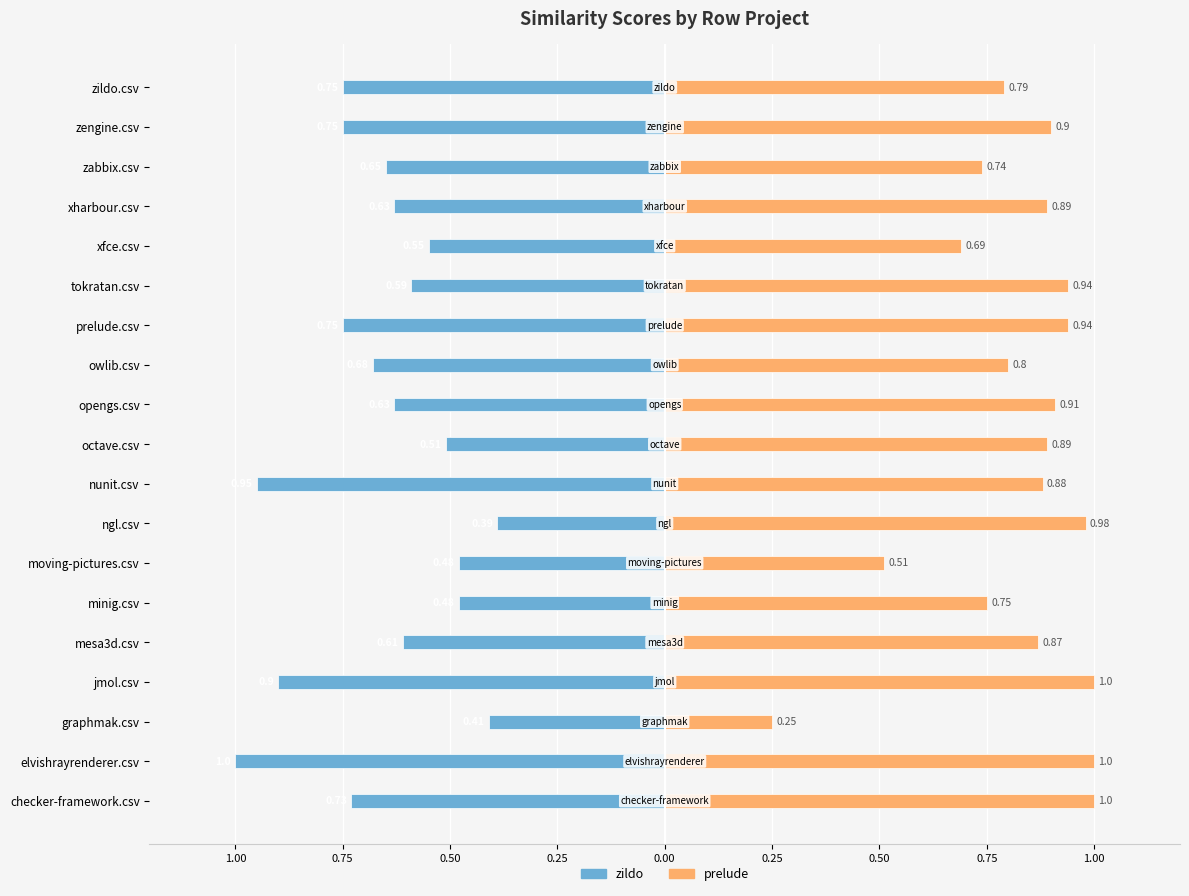

Reading left to right, extract all data points from this chart.

zildo.csv: -0.7	-1.0	-0.4	-0.9	-0.6	-0.5	-0.5	-0.4	-0.9	-0.5	-0.6	-0.7	-0.8	-0.6	-0.6	-0.6	-0.7	-0.8	-0.8
prelude.csv: 1.0	1.0	0.2	1.0	0.9	0.8	0.5	1.0	0.9	0.9	0.9	0.8	0.9	0.9	0.7	0.9	0.7	0.9	0.8